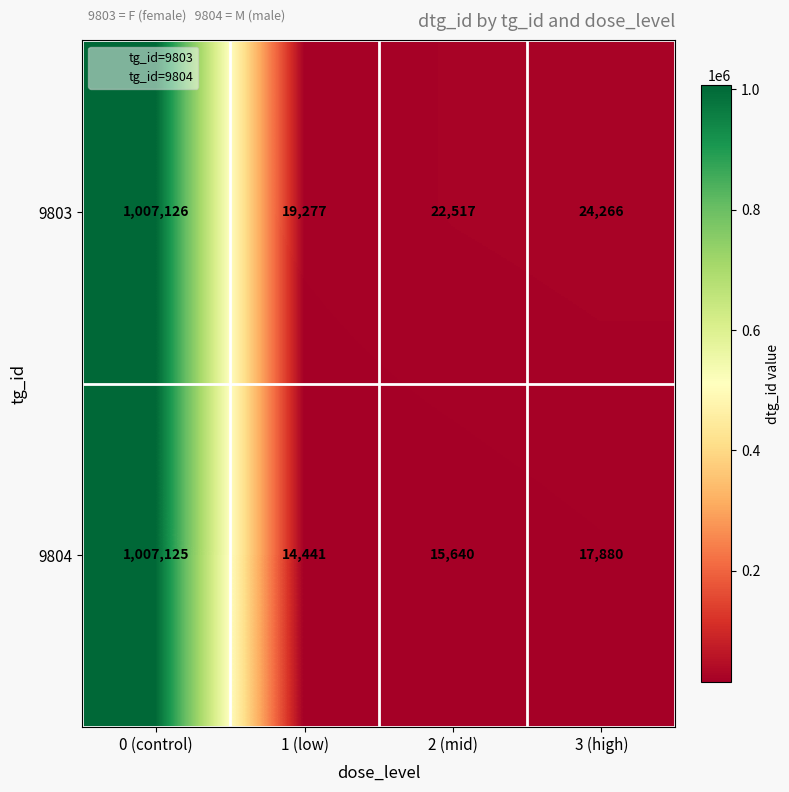

At which category does the chart reach its minimum across all series?

1 (low)